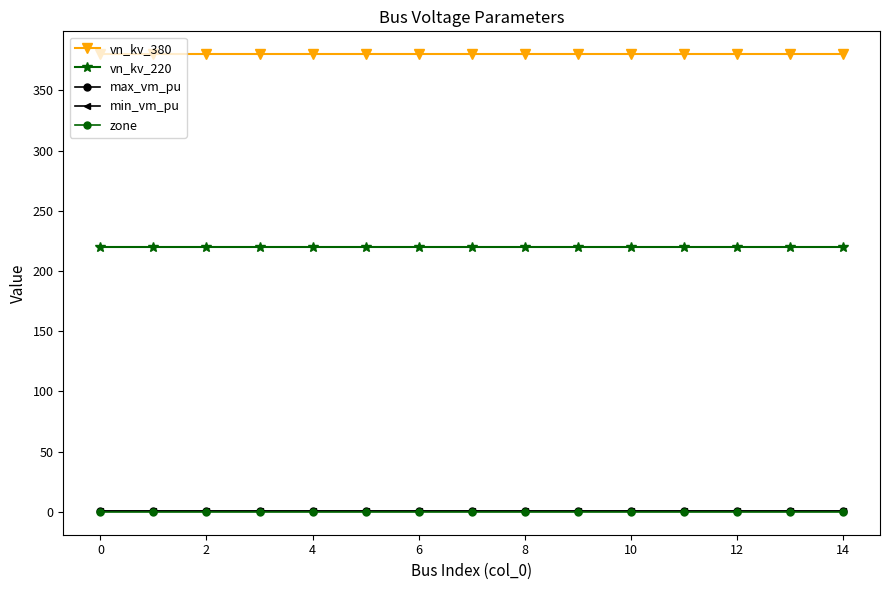

True or false: vn_kv_220 and min_vm_pu intersect in this chart.

False